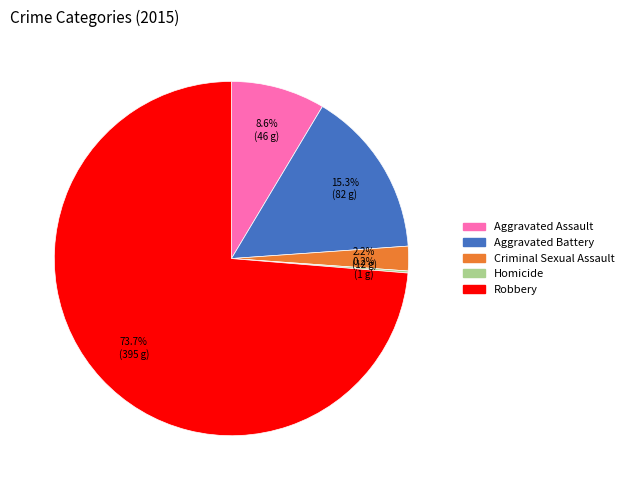

Which category has the biggest portion of the pie?

Robbery